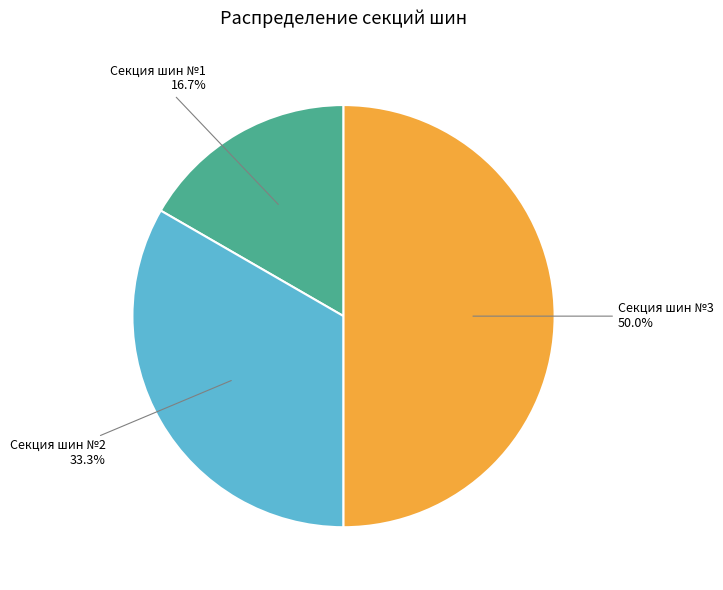

How many segments does this pie chart have?

3